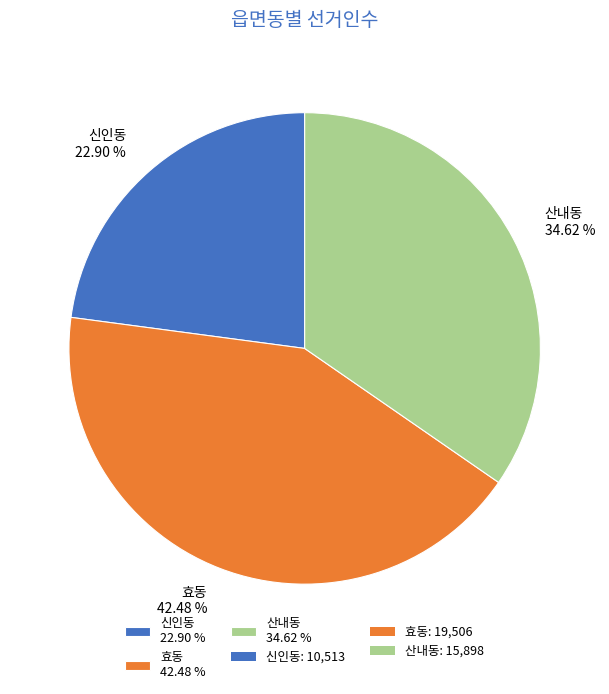

Which category has the smallest portion of the pie?

신인동